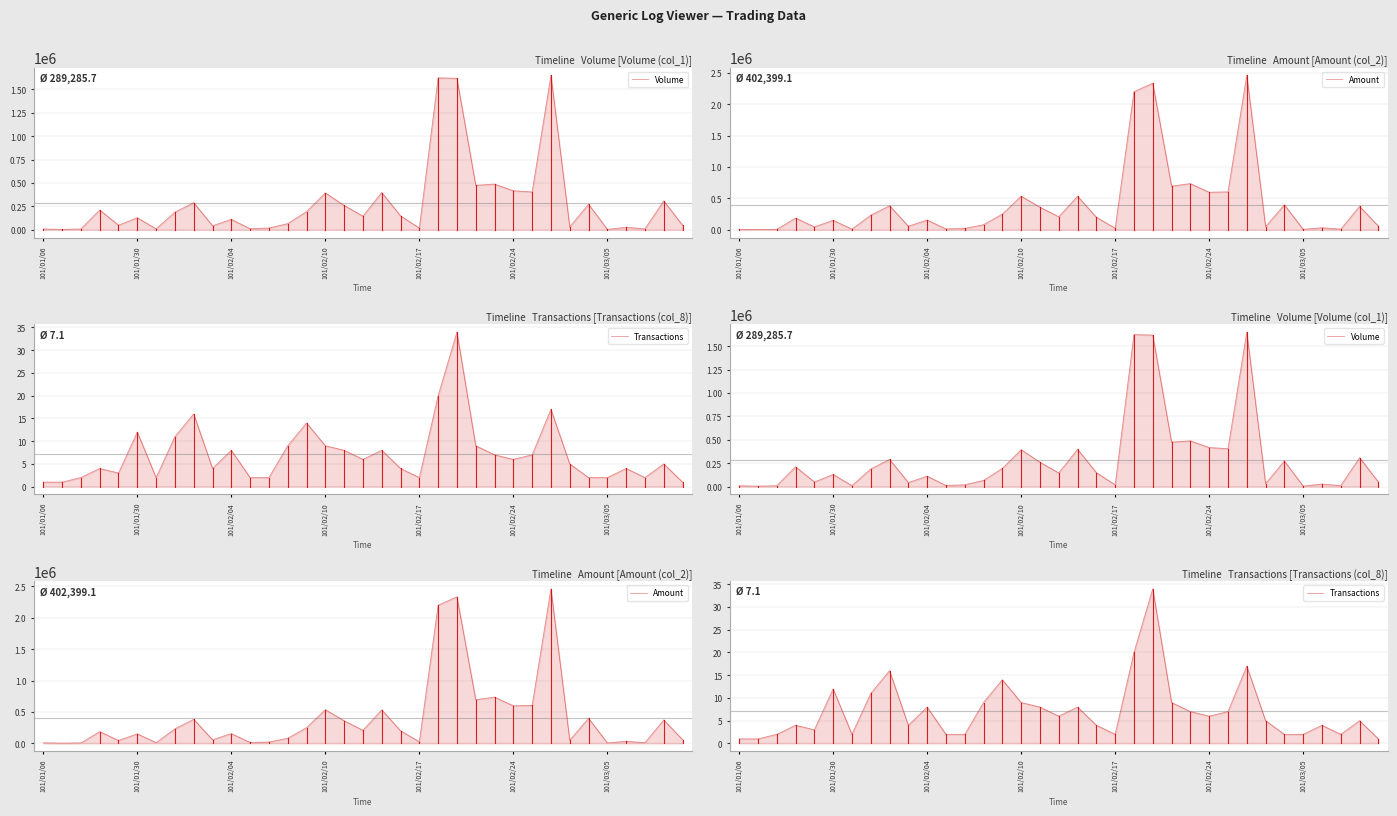

What is the spread (max minus min) of values at 33?

374995